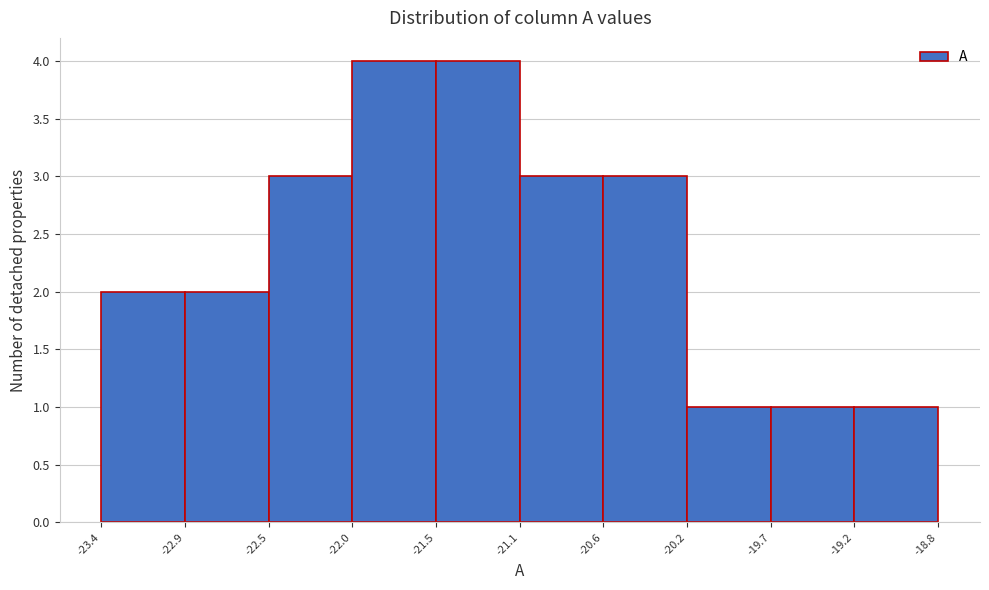

Reading left to right, list every bar in this chart as the range it spans on the x-axis followed by its height. The values are not printed on the chart, so give them approximately, as read against the axis.

-23.4 to -22.9: 2
-22.9 to -22.5: 2
-22.5 to -22.0: 3
-22.0 to -21.5: 4
-21.5 to -21.1: 4
-21.1 to -20.6: 3
-20.6 to -20.2: 3
-20.2 to -19.7: 1
-19.7 to -19.2: 1
-19.2 to -18.8: 1